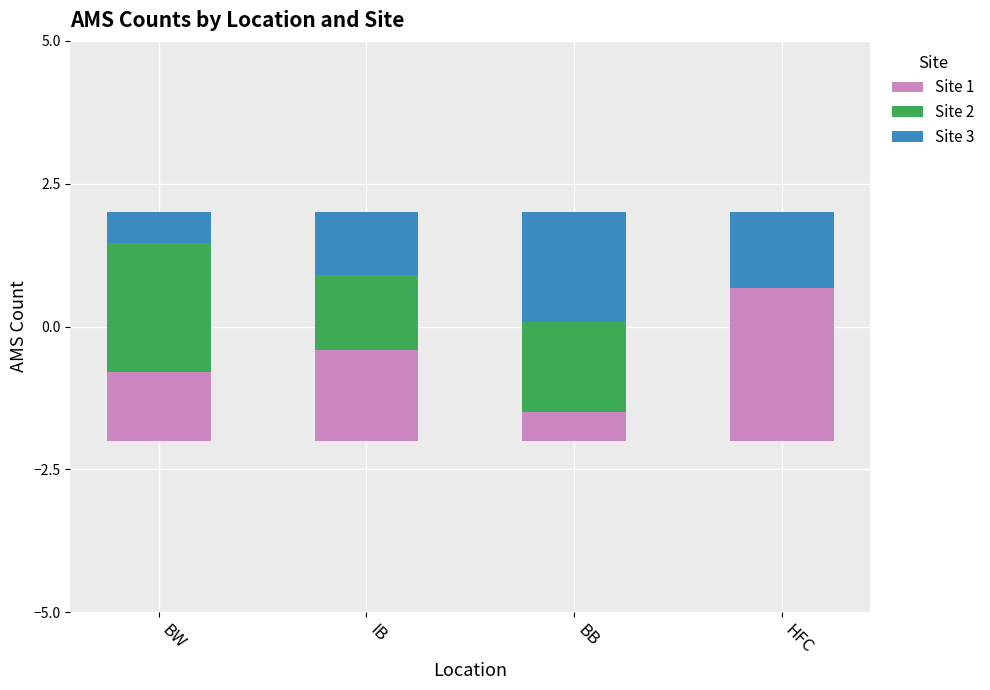

How many bars are there in each group?

3